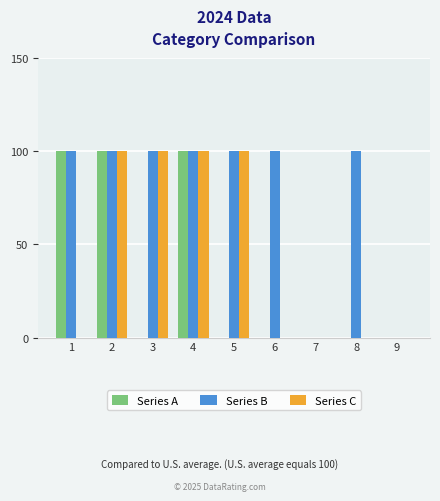

True or false: Series B has a value of 134 at 1.

False